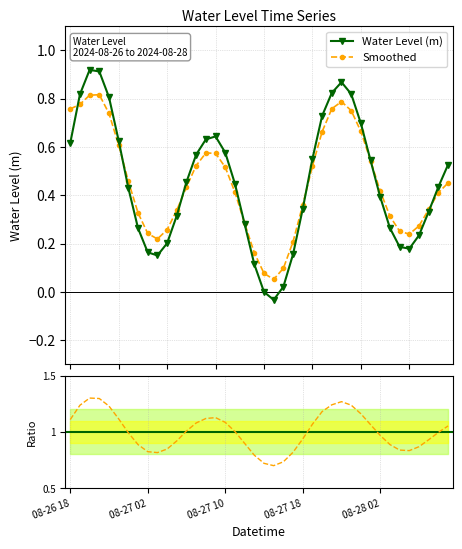

What is the difference between the maximum and minimum values?

1.0